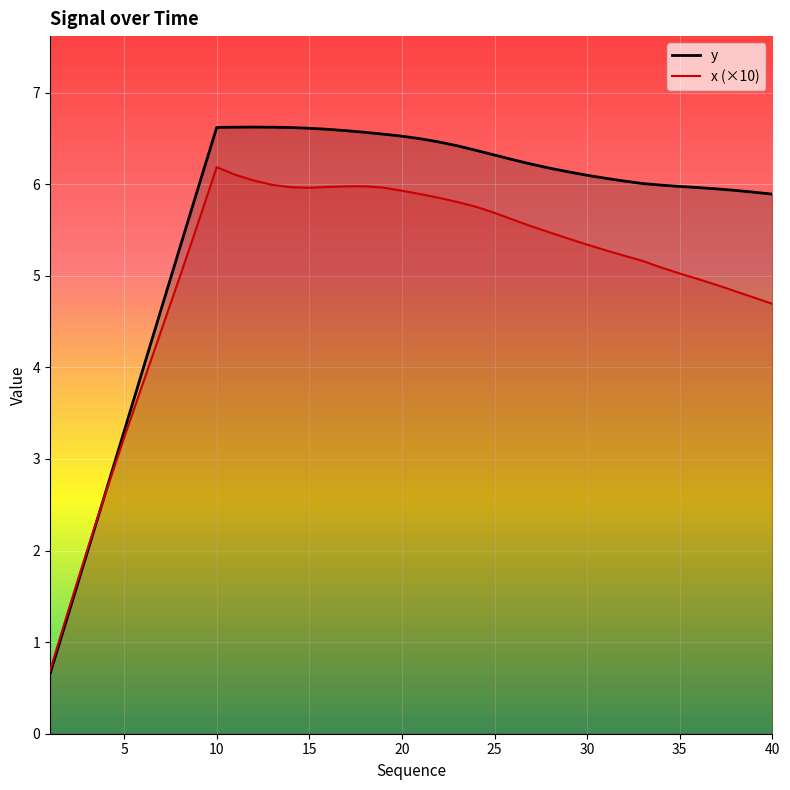

True or false: y has a value of 6.6 at 10.

True